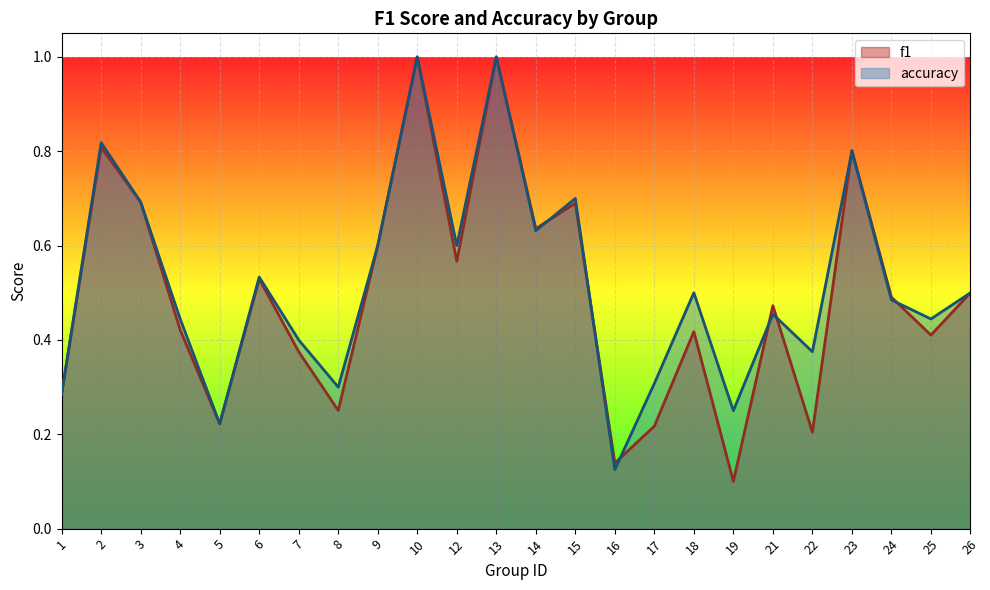

True or false: f1 has a value of 0.8 at 6.

False